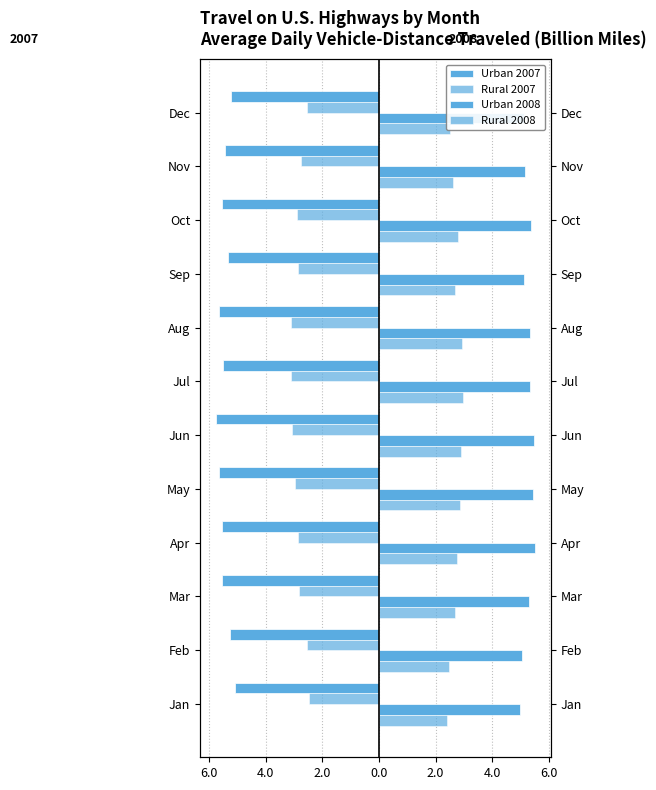

Reading right to left, what are all the values shown in this chart?

Urban 2007: -5.2	-5.5	-5.5	-5.3	-5.7	-5.5	-5.8	-5.6	-5.6	-5.5	-5.2	-5.1
Rural 2007: -2.5	-2.8	-2.9	-2.9	-3.1	-3.1	-3.1	-3.0	-2.9	-2.8	-2.6	-2.5
Urban 2008: 5.1	5.2	5.4	5.1	5.3	5.3	5.5	5.4	5.5	5.3	5.0	5.0
Rural 2008: 2.5	2.6	2.8	2.7	2.9	3.0	2.9	2.9	2.8	2.7	2.5	2.4